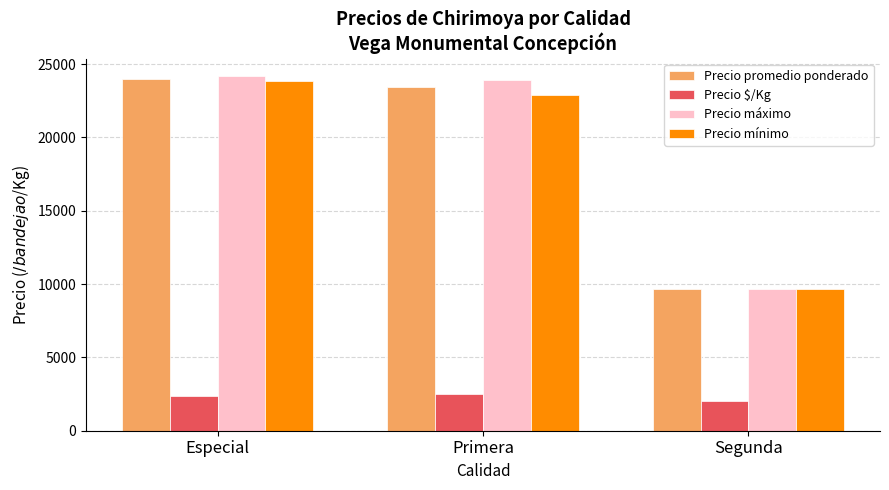

What is the minimum value shown in the chart?

2046